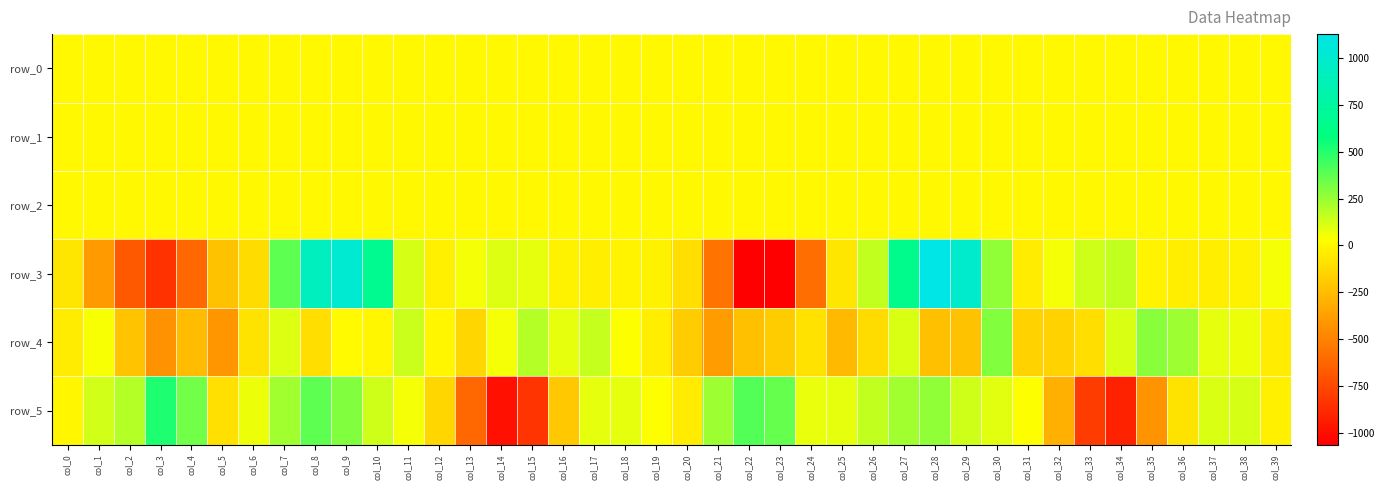

Reading right to left, extract all data points from this chart.

row_0: col_39=0.1	col_38=0.1	col_37=-0.1	col_36=-0.2	col_35=-0.2	col_34=0.0	col_33=0.4	col_32=0.4	col_31=0.2	col_30=0.2	col_29=0.2	col_28=0.1	col_27=0.1	col_26=0.2	col_25=0.1	col_24=0.3	col_23=0.3	col_22=0.1	col_21=-0.2	col_20=-0.1	col_19=0.1	col_18=0.0	col_17=-0.2	col_16=-0.4	col_15=-0.3	col_14=0.3	col_13=0.5	col_12=0.4	col_11=0.2	col_10=0.2	col_9=0.2	col_8=0.1	col_7=0.1	col_6=0.1	col_5=0.2	col_4=0.4	col_3=-0.0	col_2=-0.1	col_1=-0.1	col_0=-0.0
row_1: col_39=-0.0	col_38=-0.0	col_37=-0.0	col_36=-0.0	col_35=-0.0	col_34=-0.2	col_33=-0.2	col_32=-0.1	col_31=-0.0	col_30=-0.0	col_29=-0.4	col_28=-0.8	col_27=-0.9	col_26=-0.8	col_25=-0.9	col_24=-0.9	col_23=-0.7	col_22=-0.3	col_21=-0.0	col_20=-0.0	col_19=0.1	col_18=0.0	col_17=-0.0	col_16=-0.0	col_15=-0.1	col_14=-0.1	col_13=-0.1	col_12=-0.0	col_11=0.0	col_10=-0.2	col_9=-0.6	col_8=-0.8	col_7=-0.9	col_6=-0.7	col_5=-0.7	col_4=-0.8	col_3=-0.6	col_2=-0.2	col_1=-0.1	col_0=-0.1
row_2: col_39=1.0	col_38=1.0	col_37=1.0	col_36=0.9	col_35=0.9	col_34=0.9	col_33=1.0	col_32=1.1	col_31=0.9	col_30=0.3	col_29=0.4	col_28=1.1	col_27=1.3	col_26=1.0	col_25=1.1	col_24=1.3	col_23=1.0	col_22=0.6	col_21=0.5	col_20=0.7	col_19=0.9	col_18=1.0	col_17=1.0	col_16=0.9	col_15=0.9	col_14=0.9	col_13=1.0	col_12=0.9	col_11=0.6	col_10=0.4	col_9=0.7	col_8=1.2	col_7=1.4	col_6=1.1	col_5=1.1	col_4=1.2	col_3=0.8	col_2=0.6	col_1=0.6	col_0=0.8
row_3: col_39=53.0	col_38=-22.5	col_37=-42.0	col_36=-44.6	col_35=-16.1	col_34=160.6	col_33=136.0	col_32=56.2	col_31=-50.2	col_30=268.9	col_29=986.1	col_28=1127.3	col_27=655.0	col_26=163.9	col_25=-73.1	col_24=-586.3	col_23=-1061.2	col_22=-1063.4	col_21=-559.9	col_20=-111.3	col_19=-24.0	col_18=-14.1	col_17=-39.9	col_16=-22.2	col_15=90.9	col_14=100.5	col_13=50.7	col_12=-35.3	col_11=125.7	col_10=667.1	col_9=1020.6	col_8=920.6	col_7=375.4	col_6=-118.6	col_5=-225.5	col_4=-612.6	col_3=-841.4	col_2=-674.4	col_1=-399.8	col_0=-73.0
row_4: col_39=-47.2	col_38=72.8	col_37=85.8	col_36=239.8	col_35=286.7	col_34=110.7	col_33=-111.0	col_32=-158.3	col_31=-157.8	col_30=299.9	col_29=-227.4	col_28=-235.8	col_27=114.5	col_26=-118.0	col_25=-267.2	col_24=-93.5	col_23=-186.6	col_22=-240.7	col_21=-391.7	col_20=-184.8	col_19=-39.9	col_18=39.3	col_17=155.6	col_16=88.6	col_15=189.0	col_14=50.9	col_13=-143.0	col_12=-3.7	col_11=148.5	col_10=-8.4	col_9=10.6	col_8=-111.6	col_7=102.2	col_6=-85.3	col_5=-421.3	col_4=-252.9	col_3=-436.3	col_2=-224.6	col_1=45.9	col_0=-49.8
row_5: col_39=-28.6	col_38=120.1	col_37=116.2	col_36=-80.9	col_35=-428.2	col_34=-911.6	col_33=-802.8	col_32=-303.2	col_31=39.4	col_30=96.6	col_29=138.5	col_28=264.3	col_27=229.7	col_26=162.4	col_25=90.6	col_24=82.6	col_23=360.2	col_22=408.4	col_21=238.8	col_20=-50.6	col_19=35.6	col_18=88.3	col_17=84.8	col_16=-199.2	col_15=-836.1	col_14=-993.2	col_13=-615.8	col_12=-145.6	col_11=52.4	col_10=134.9	col_9=302.9	col_8=375.5	col_7=230.7	col_6=67.0	col_5=-101.7	col_4=335.2	col_3=511.8	col_2=186.1	col_1=131.6	col_0=-8.3